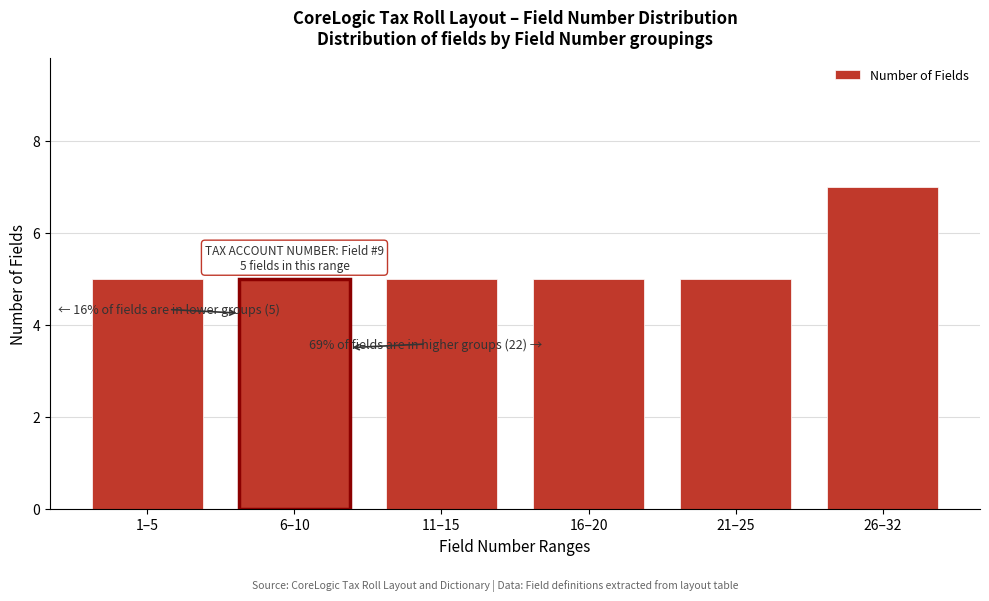

Reading left to right, extract all data points from this chart.

5	5	5	5	5	7